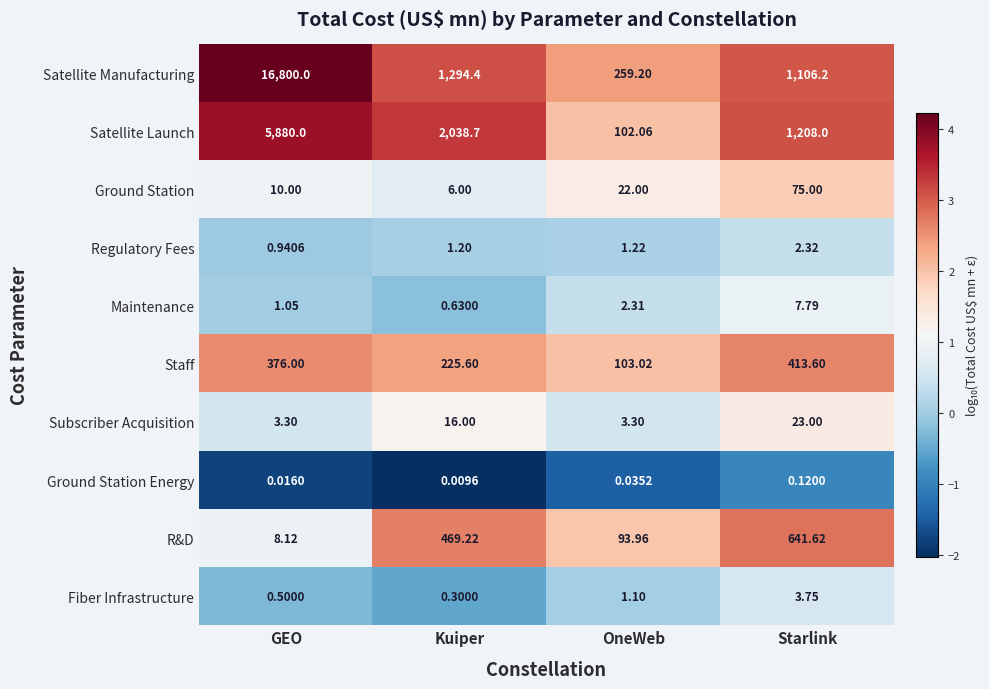

Which series has the largest total across all categories?

Satellite Manufacturing